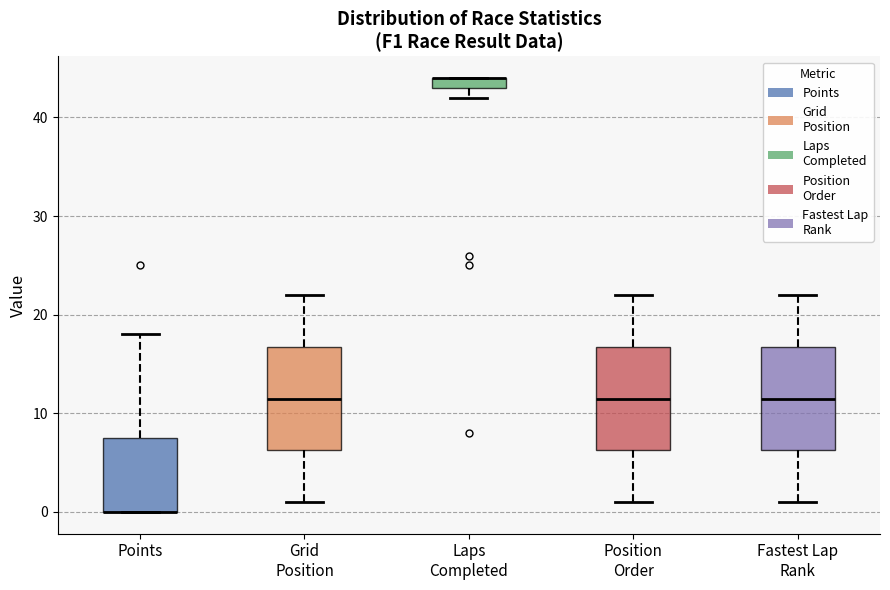

Where is the upper edge of the box for Laps Completed on the y-axis? The values are not printed on the chart, so give them approximately, as read against the axis.

44